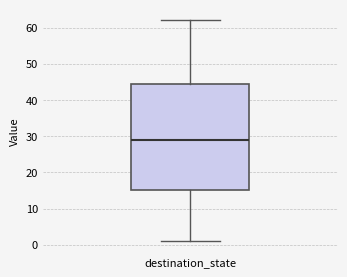

Read this box plot against the y-axis: the position of the median line, the range covered by the box, and the ends of both whiskers. The values are not printed on the chart, so give them approximately, as read against the axis.

median 29, box 15 to 45, whiskers 1 to 62